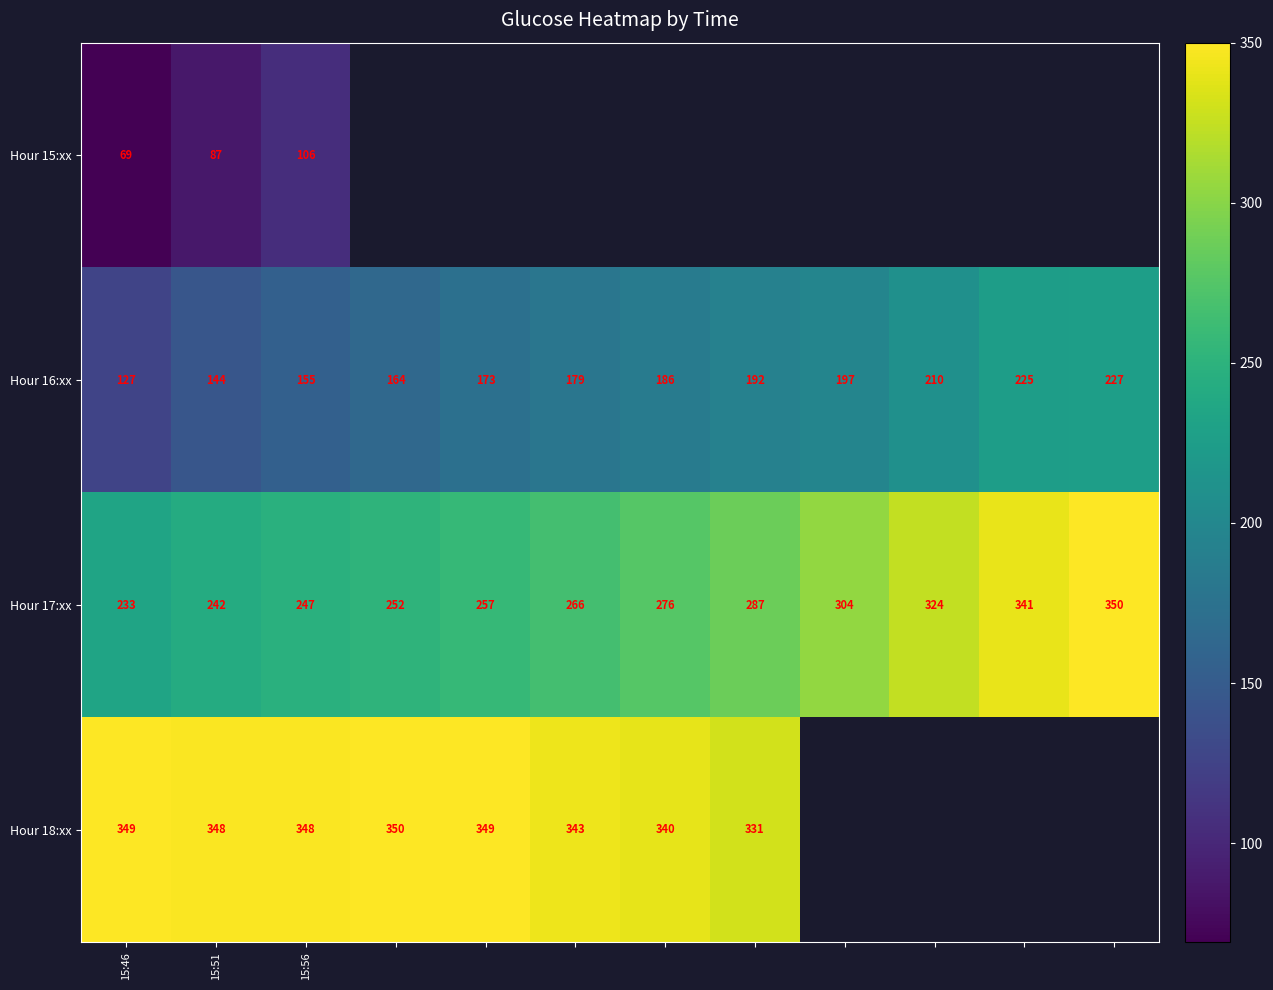

The value of Hour 16:xx at 15:51 is 144. True or false?

True